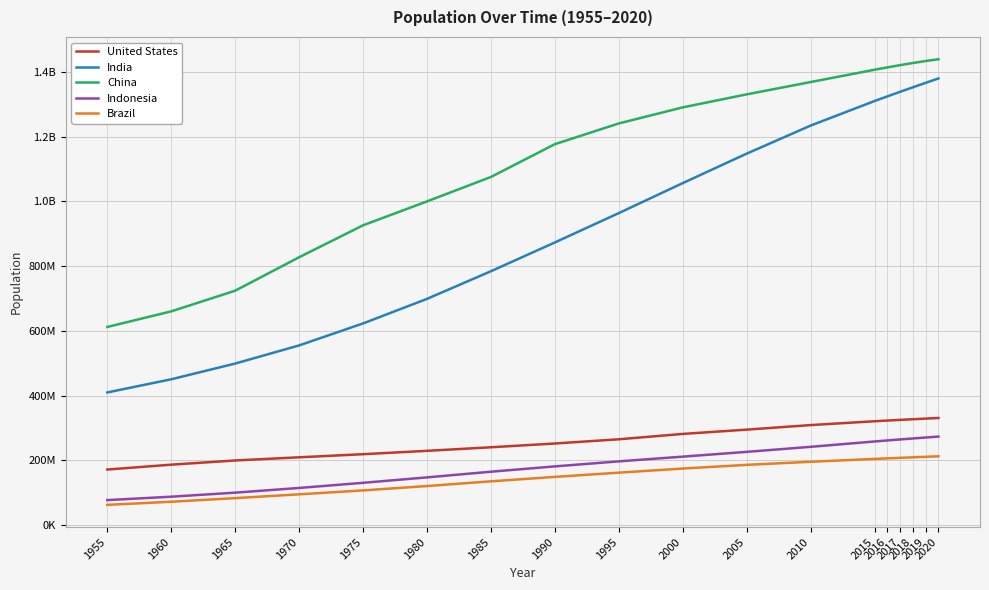

Does the chart display data point markers on the line(s)?

No